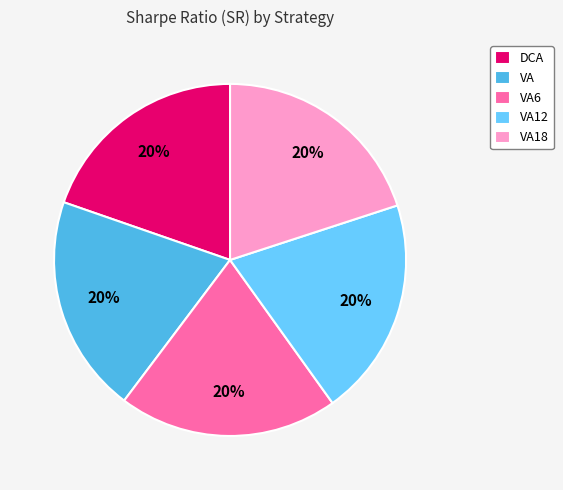

What is the smallest slice in the pie chart?

DCA